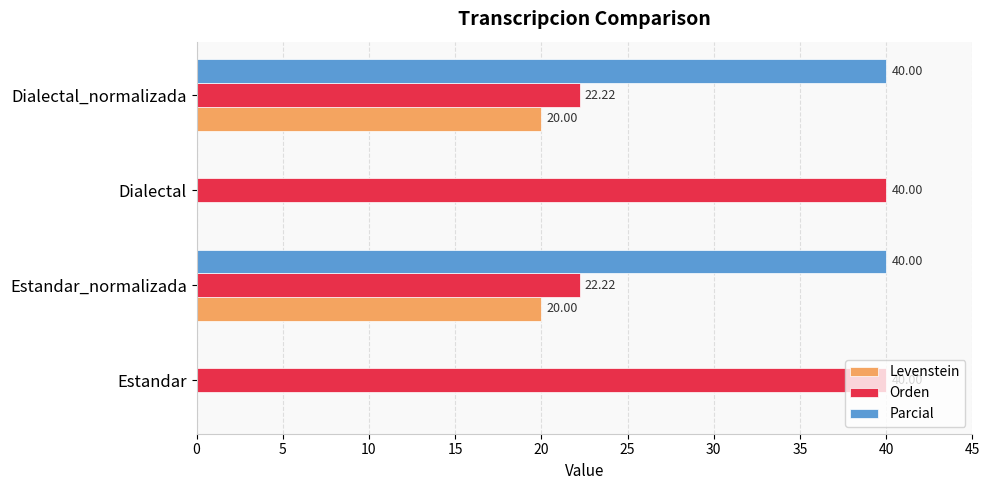

Which series changed the most between Estandar and Estandar_normalizada?

Parcial